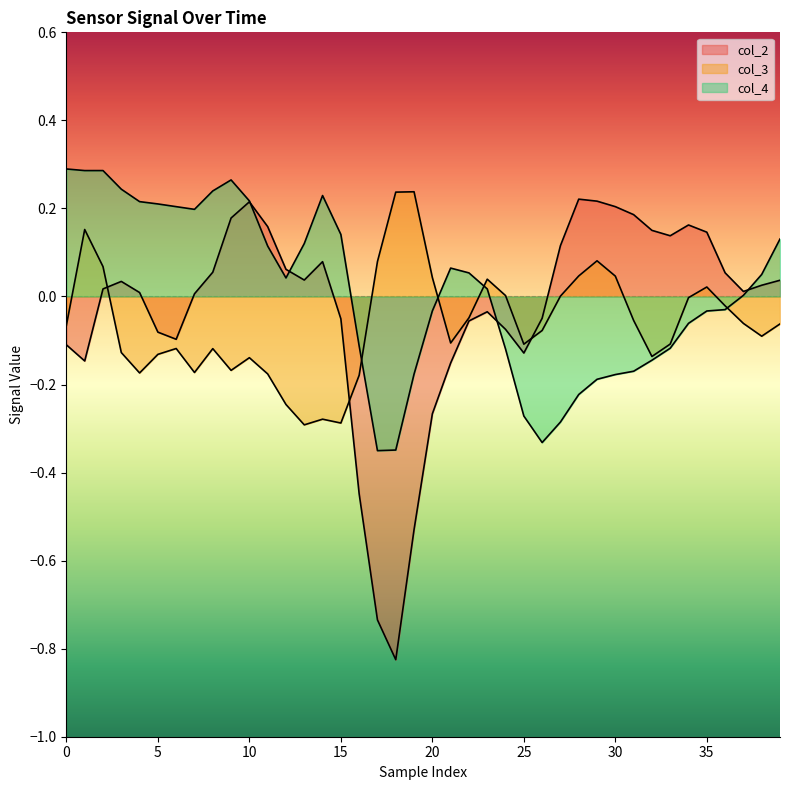

Which series ends up on top after the final intersection of col_3 and col_2?

col_2